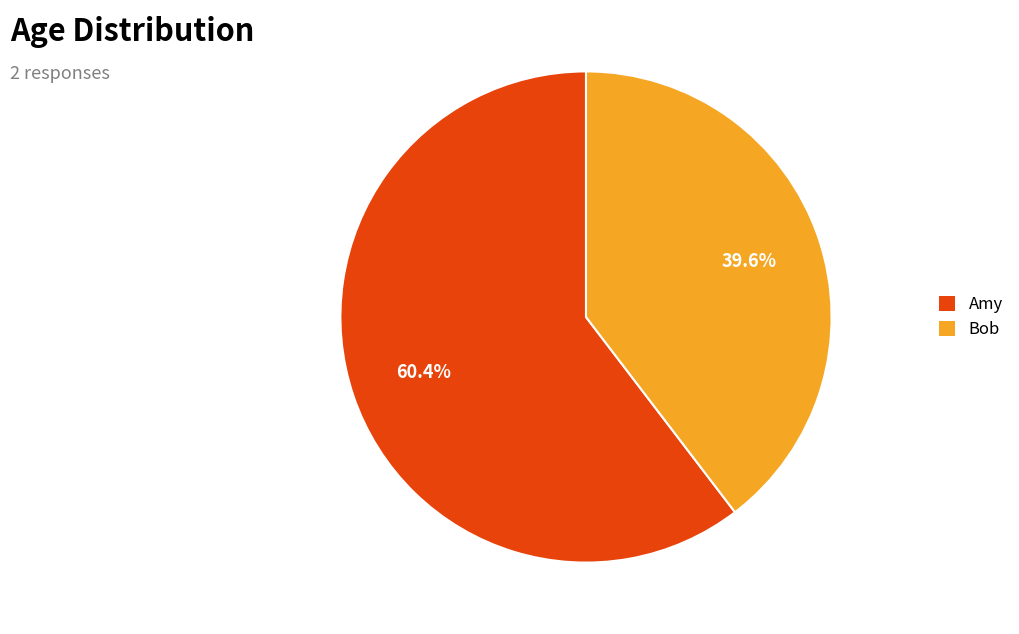

Count the number of slices in the pie.

2